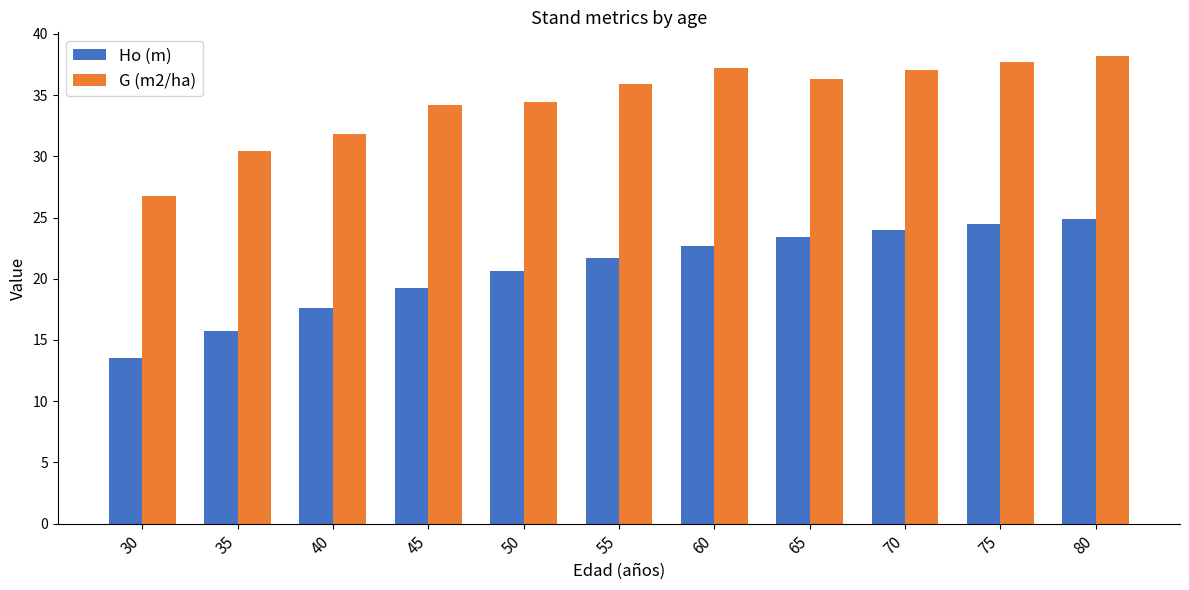

How many data points does each series have?

11